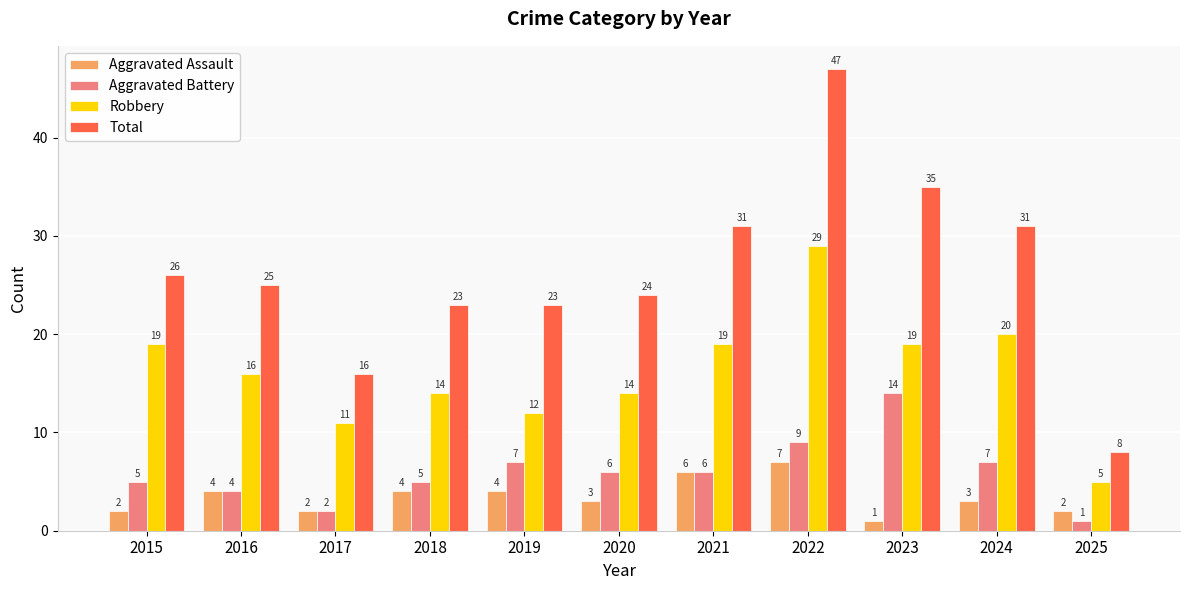

The Robbery series shows 29 at 2015. True or false?

False